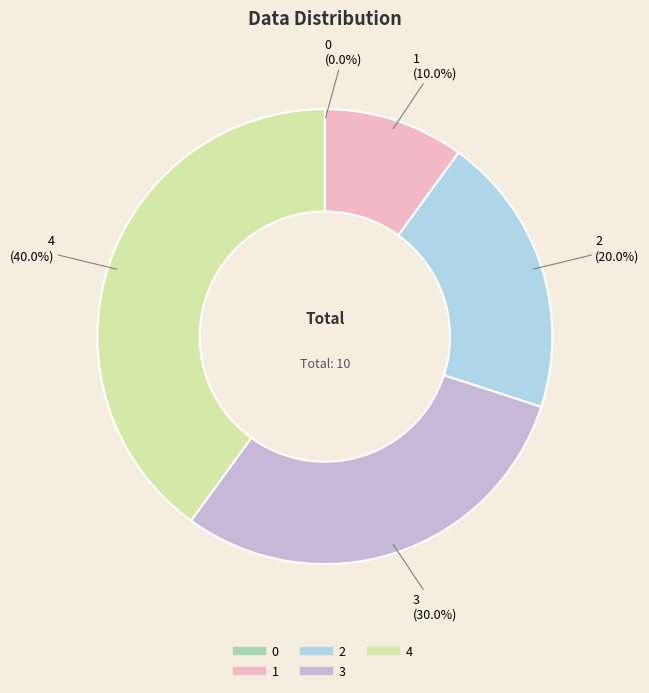

Does 4 represent more than half of the total?

No